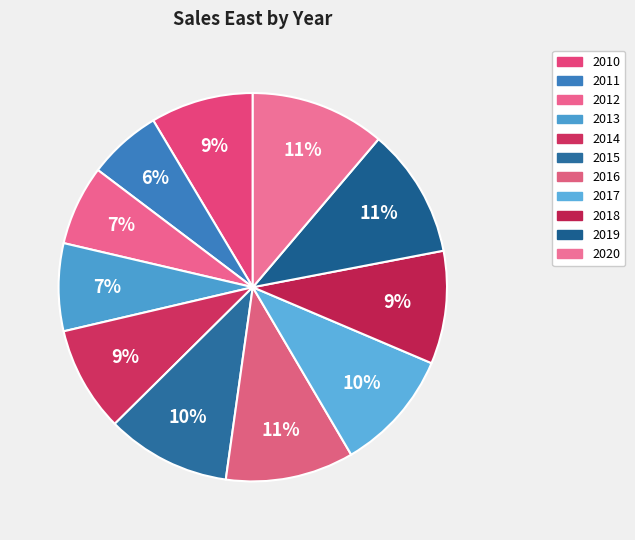

To the nearest percent, what is the average slice percentage?

9%